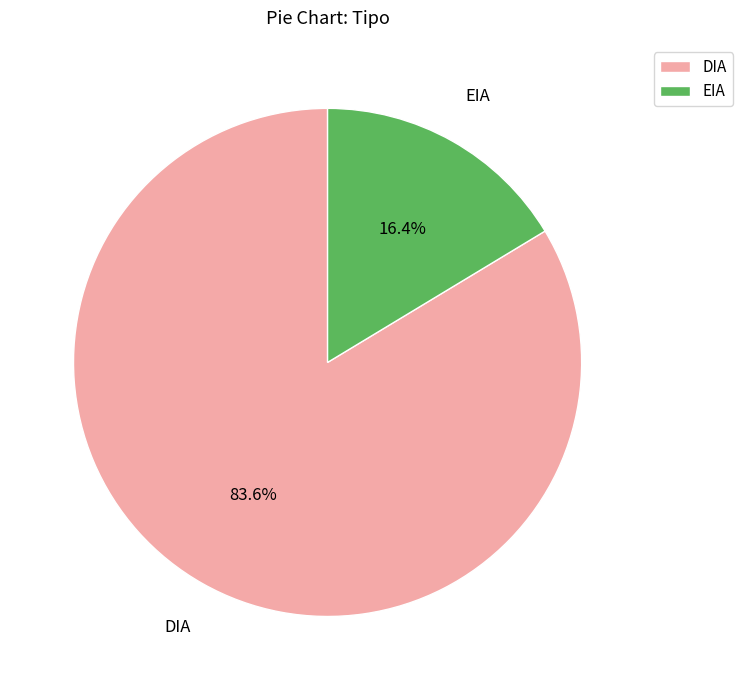

Is it true that DIA is 84% of the pie?

True